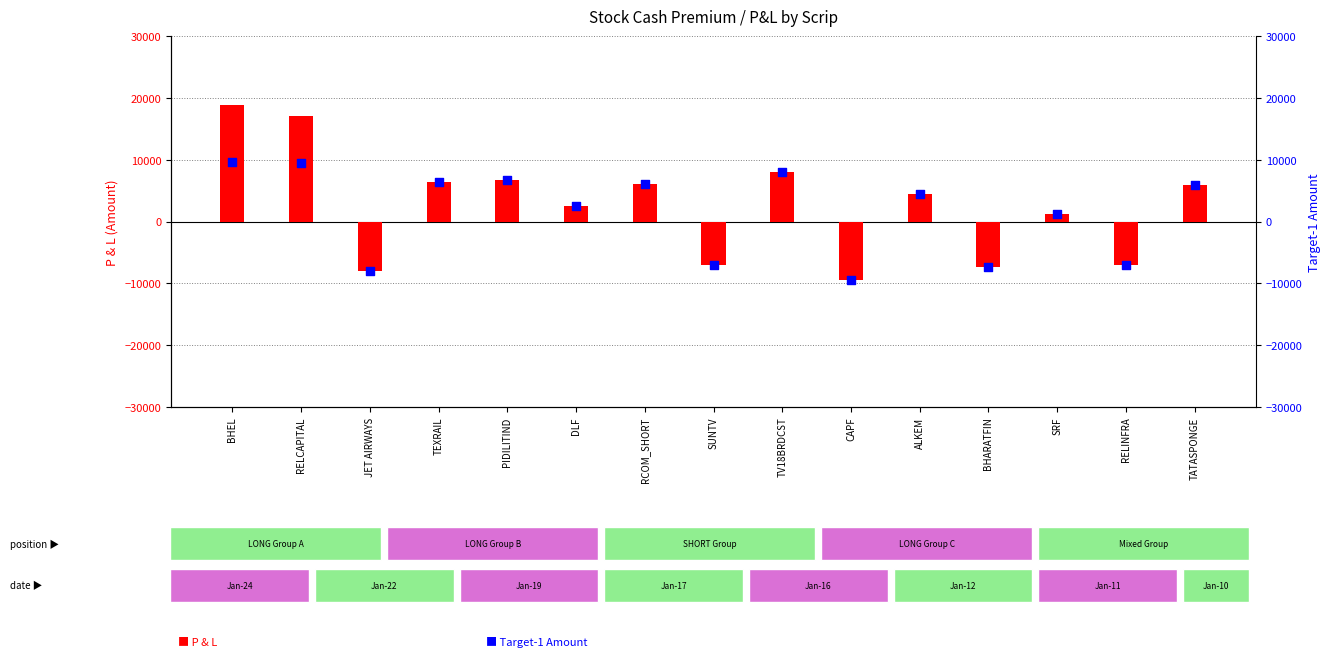

Which series reaches the maximum Y coordinate?

P & L